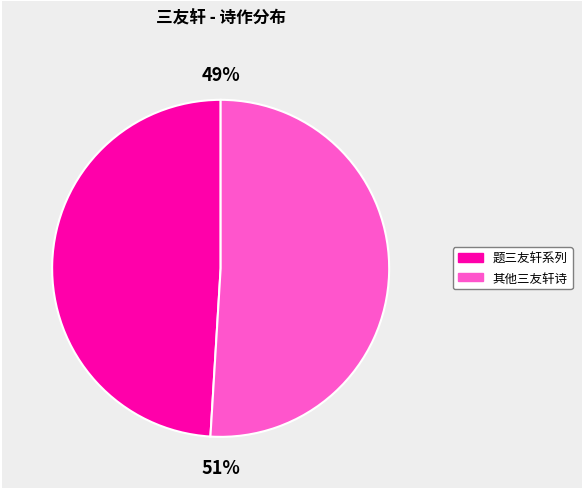

Is there a majority slice in this chart?

Yes